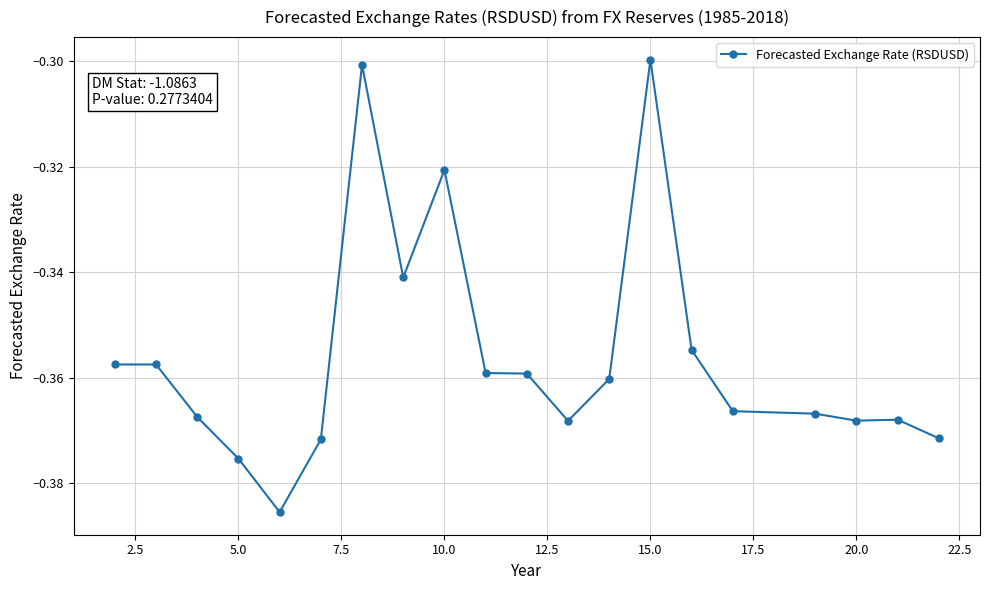

What is the sum of all values?

-7.1